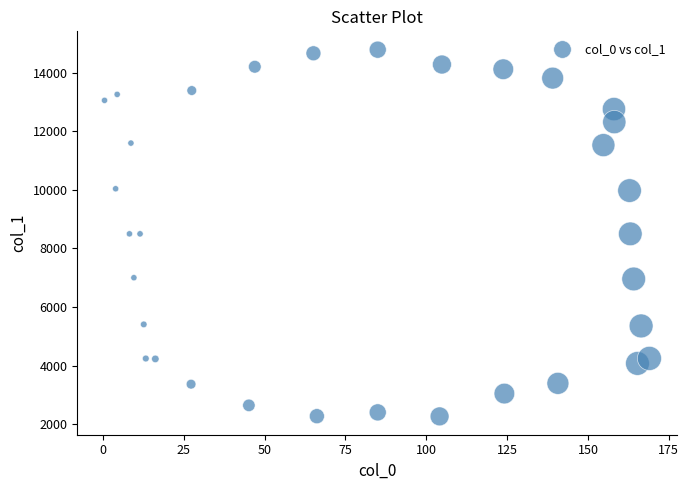

What is the range of X values (max minus min)?

168.5